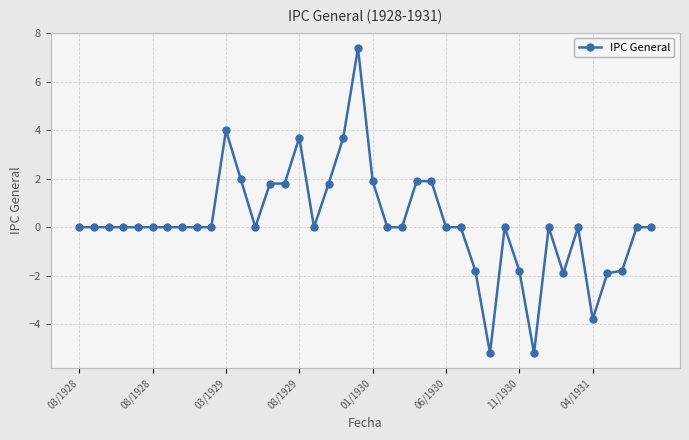

What is the difference between the second highest and second lowest values?

9.2